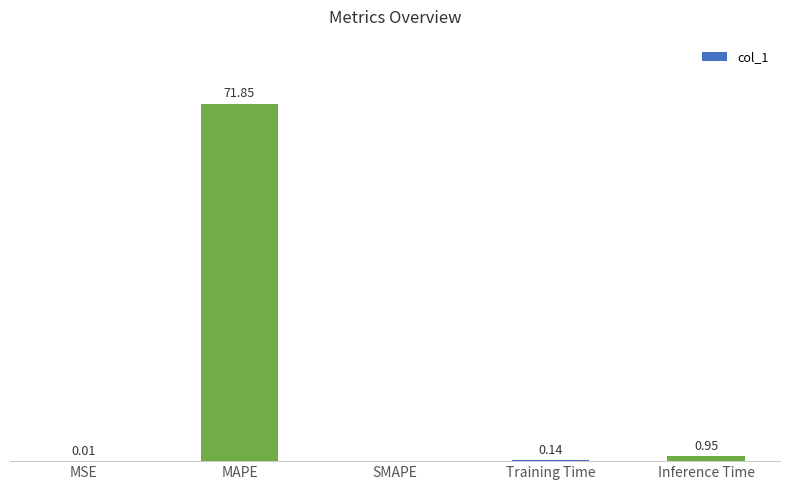

Where is the data nearest to the value 35?

Inference Time